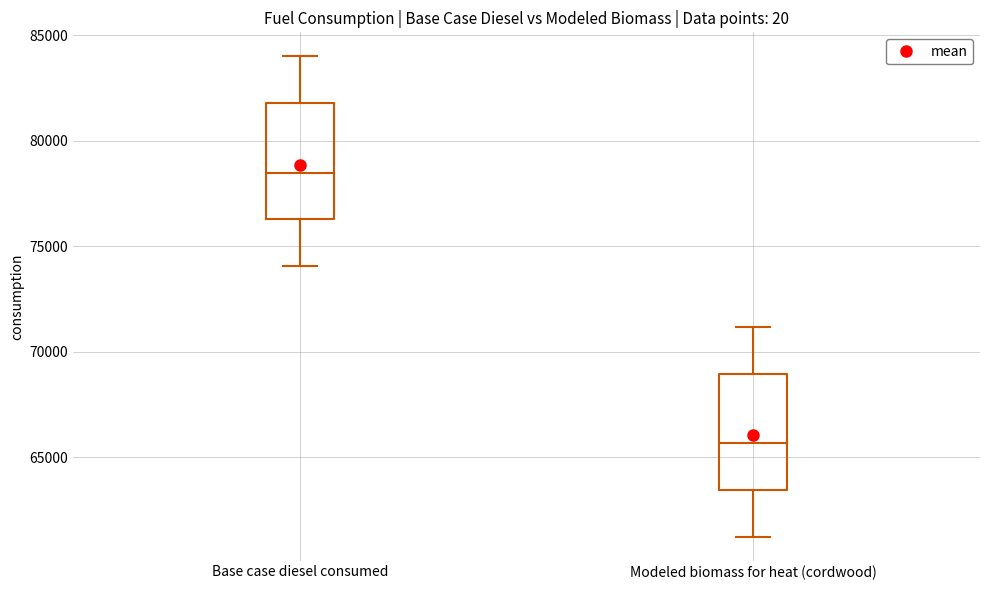

Reading left to right, transcribe this box plot: for each box, give where its median line is, the range the box spans, and where its two whiskers end, as read against the y-axis. The values are not printed on the chart, so give them approximately, as read against the axis.

Base case diesel consumed: median 78500, box 76500 to 82000, whiskers 74000 to 84000
Modeled biomass for heat (cordwood): median 65500, box 63500 to 69000, whiskers 61000 to 71000